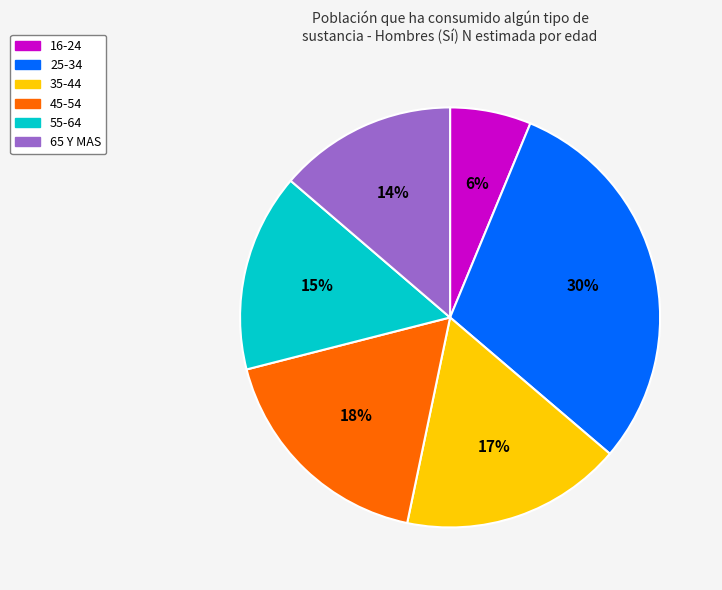

Is there any slice that represents more than half of the pie?

No